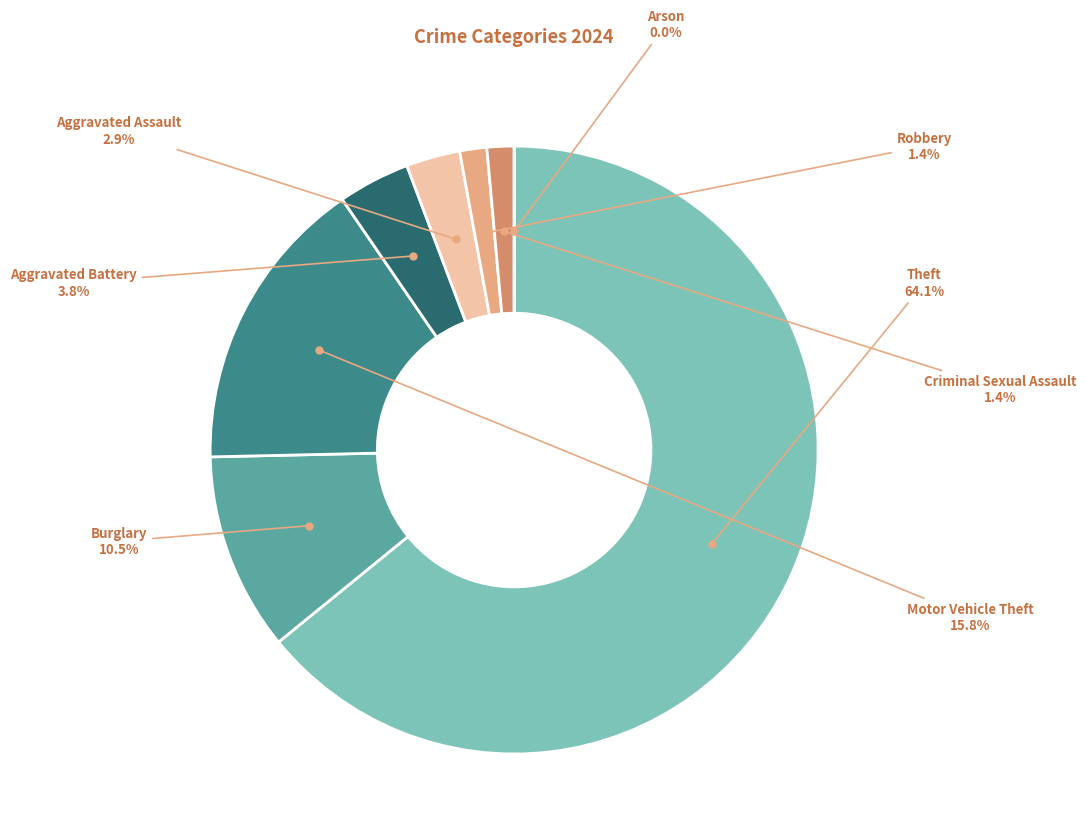

True or false: Motor Vehicle Theft accounts for 6% of the total.

False